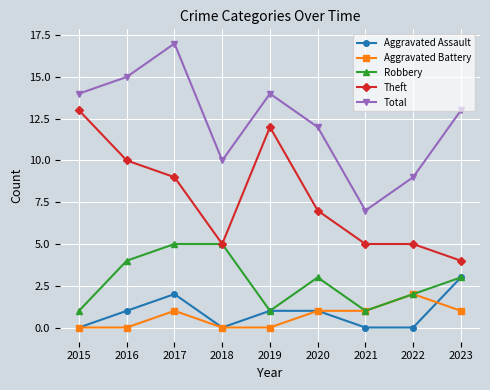

Count the number of categories in the chart.

9